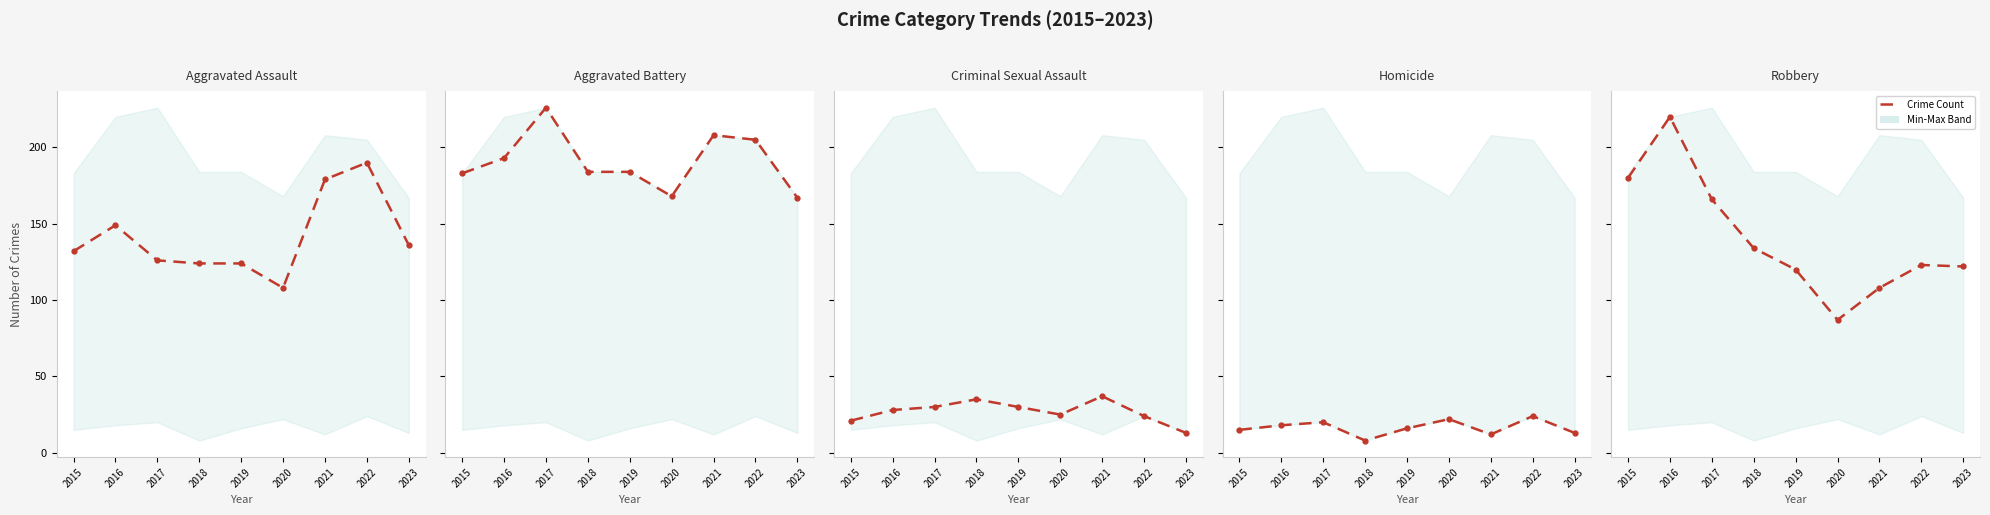

Where is Criminal Sexual Assault nearest to the value 25?

2020